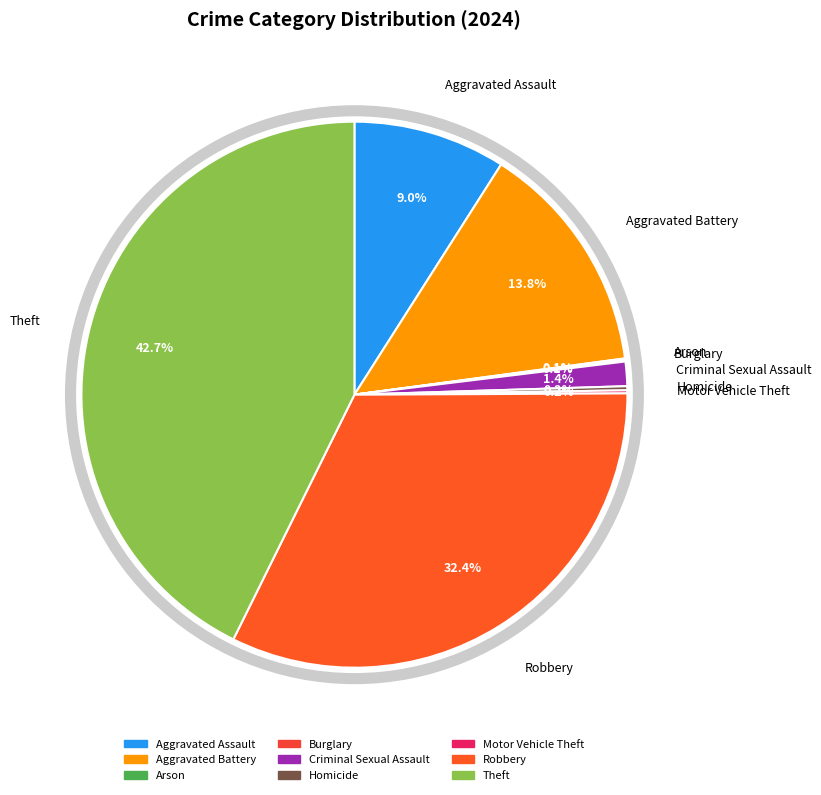

What percentage is the Criminal Sexual Assault slice, to the nearest percent?

1%